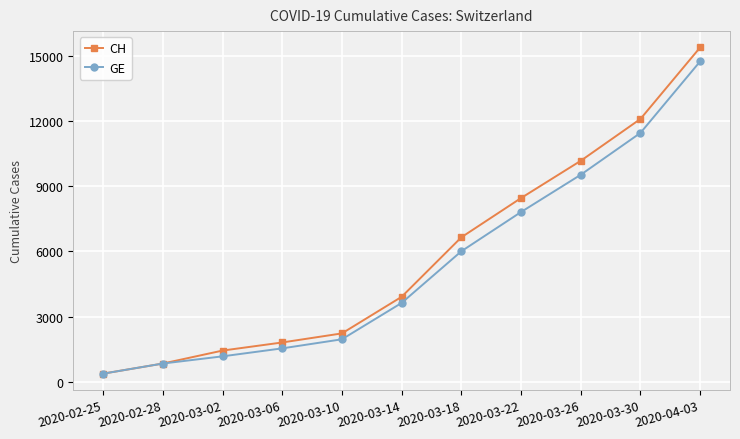

Which category has the highest value across all series?

2020-04-03